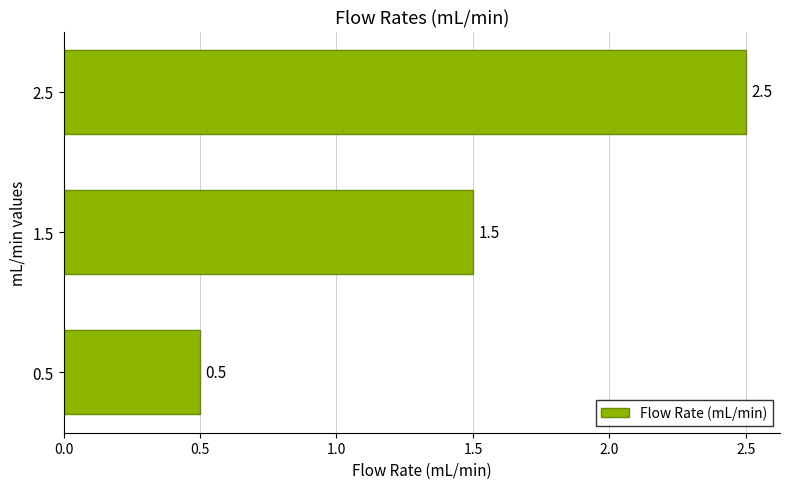

Reading top to bottom, list all the values displayed in this chart.

2.5	1.5	0.5